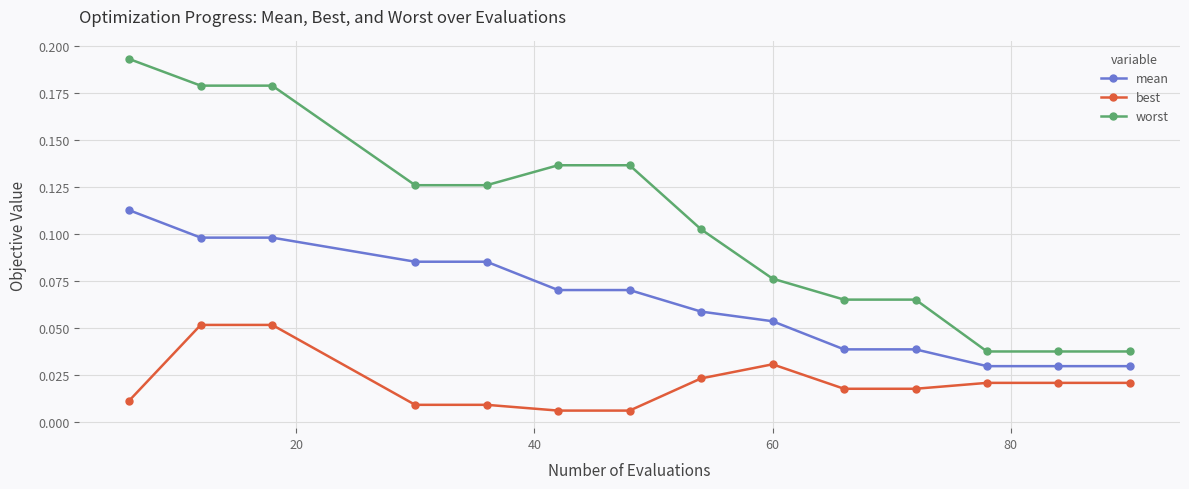

What are all the series names shown in the legend?

mean, best, worst